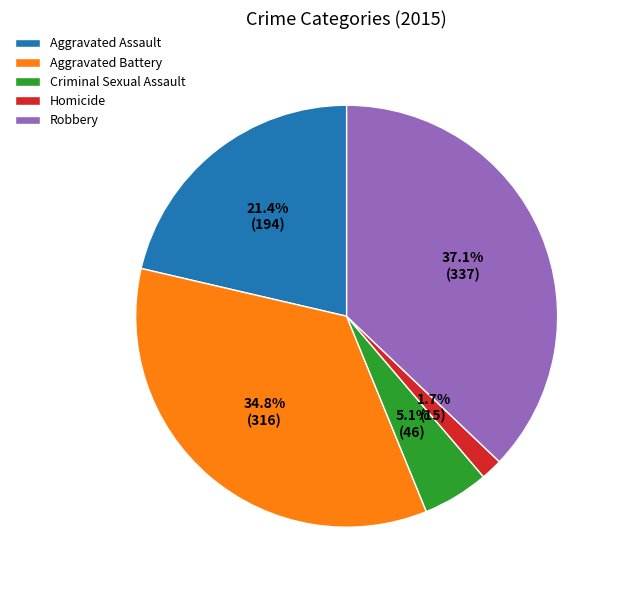

Which slice is the largest?

Robbery